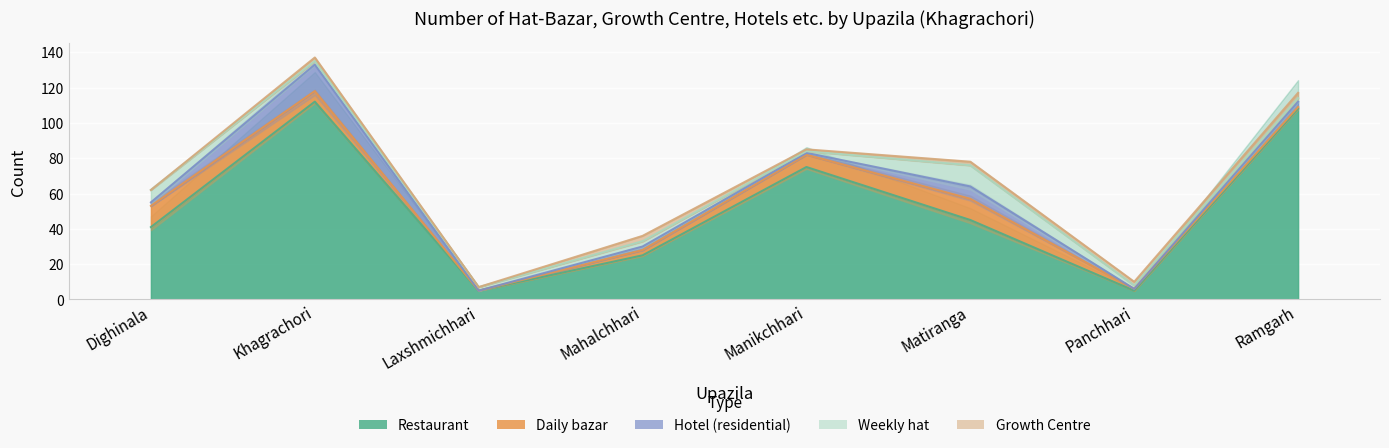

What position from the left is Mahalchhari?

4